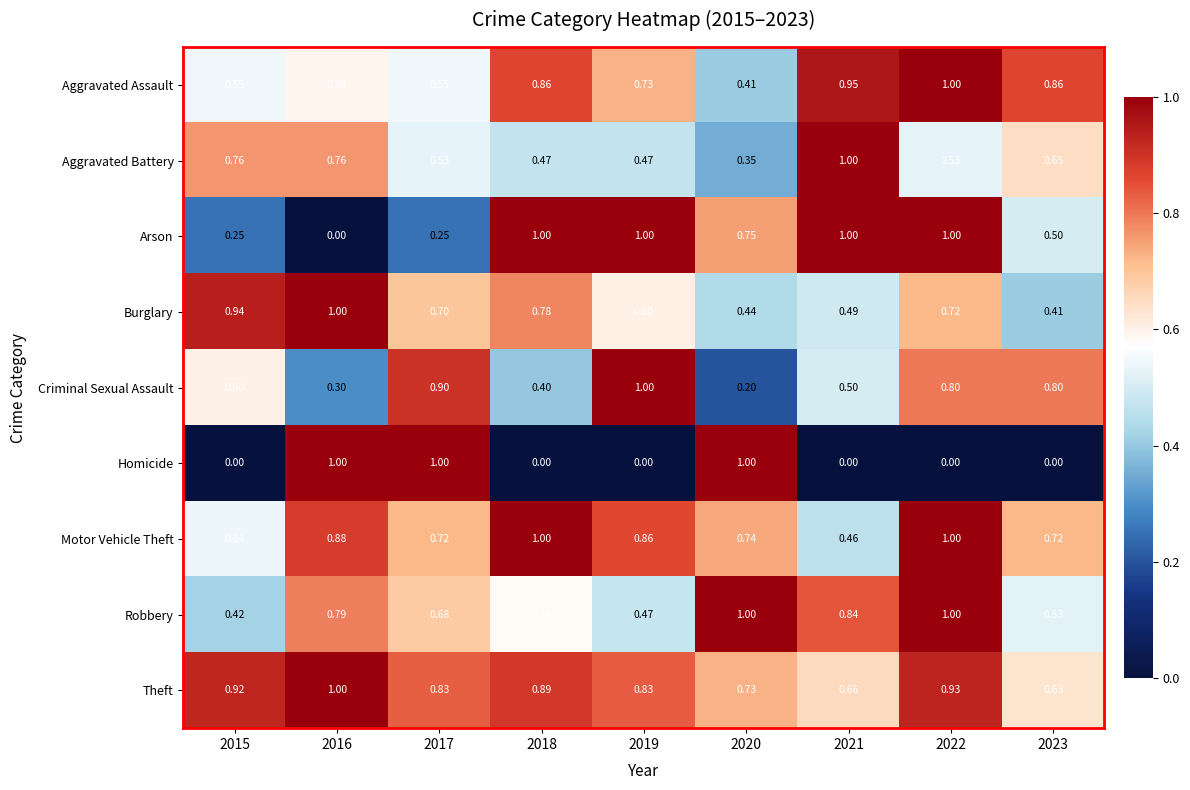

Which series has the largest total across all categories?

Theft